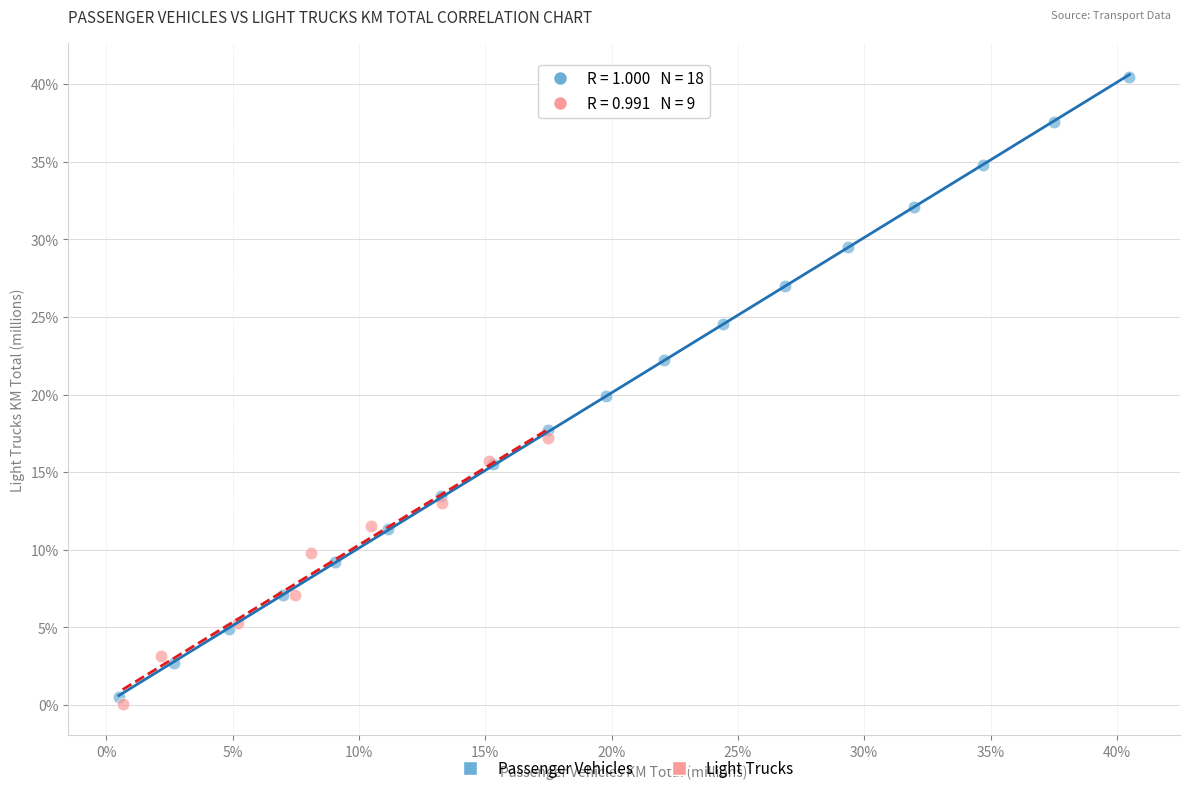

Which series has the widest spread of Y values?

Passenger Vehicles